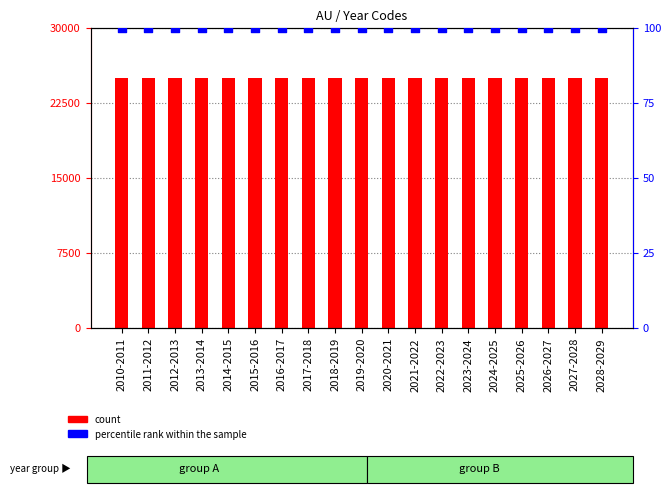

Which series reaches the minimum Y coordinate?

percentile rank within the sample